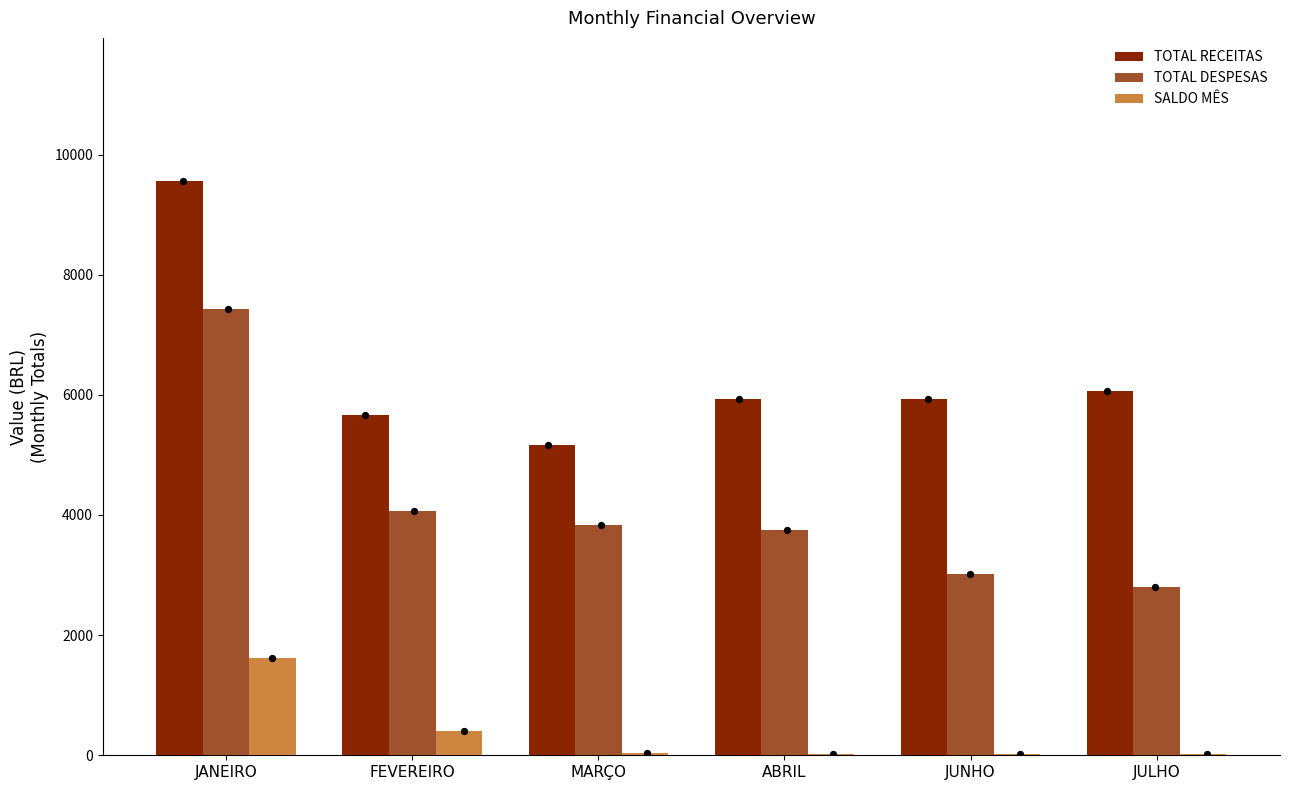

Which series has the widest spread of Y values?

TOTAL DESPESAS